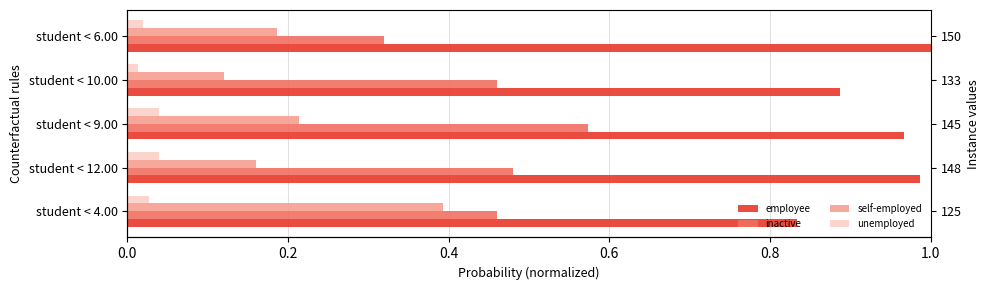

Which has a higher value, student < 12.00 or student < 6.00?

student < 6.00